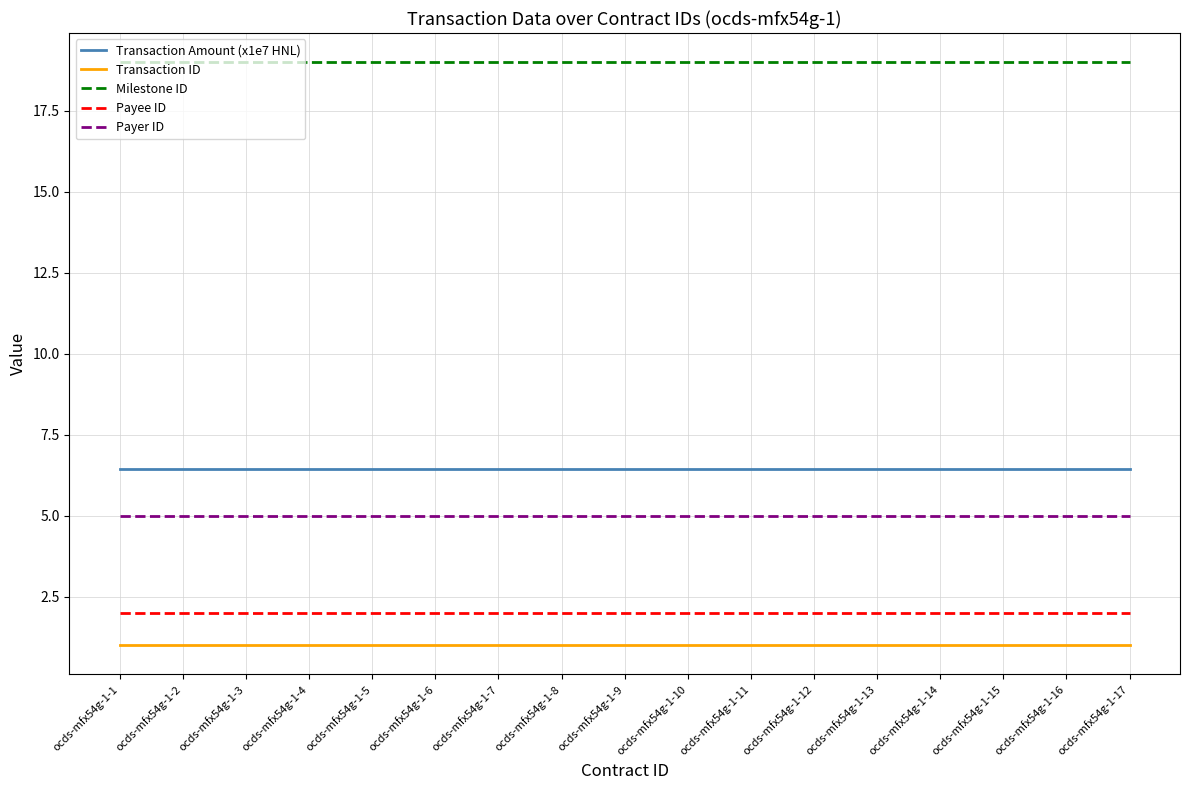

How many lines are shown in the chart?

5